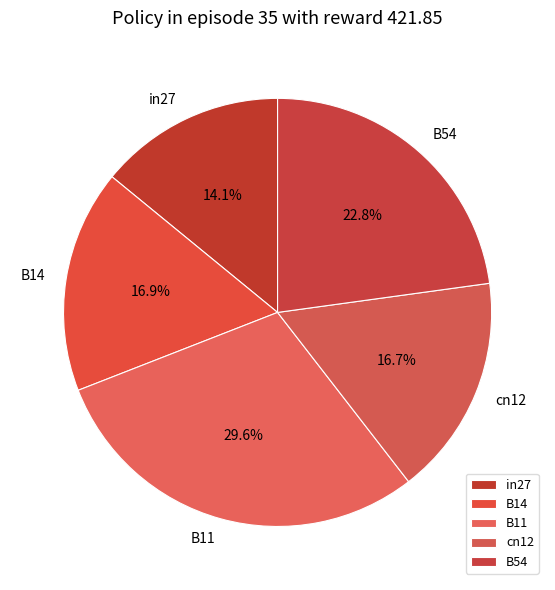

Is it true that B11 is 30% of the pie?

True